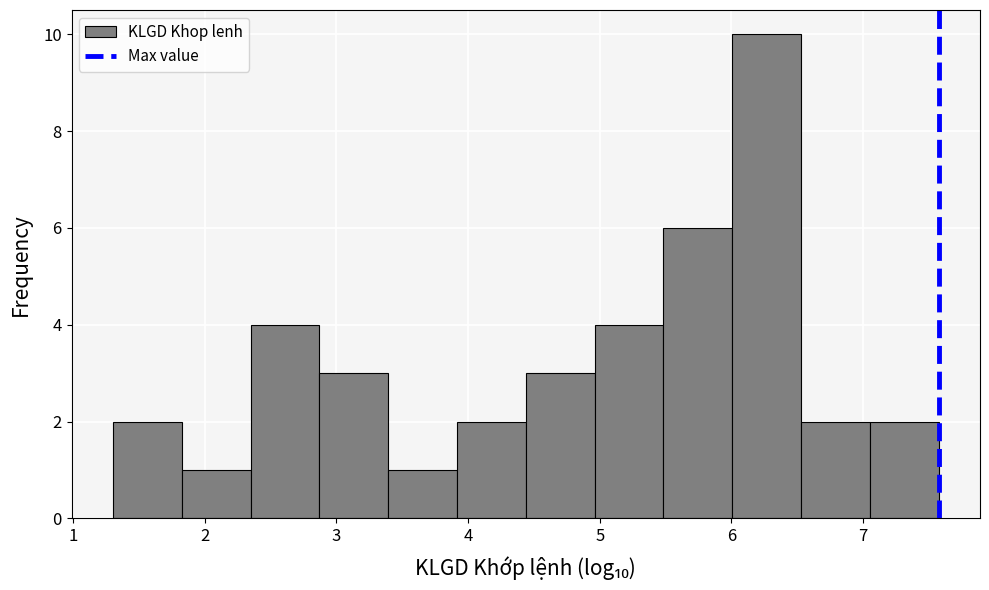

Reading left to right, list every bar in this chart as the range it spans on the x-axis followed by its height. Neither the bar edges nor the heights are printed on the chart, so give them approximately, as read against the axes.

1.3 to 1.8: 2
1.8 to 2.3: 1
2.3 to 2.9: 4
2.9 to 3.4: 3
3.4 to 3.9: 1
3.9 to 4.4: 2
4.4 to 5.0: 3
5.0 to 5.5: 4
5.5 to 6.0: 6
6.0 to 6.5: 10
6.5 to 7.1: 2
7.1 to 7.6: 2